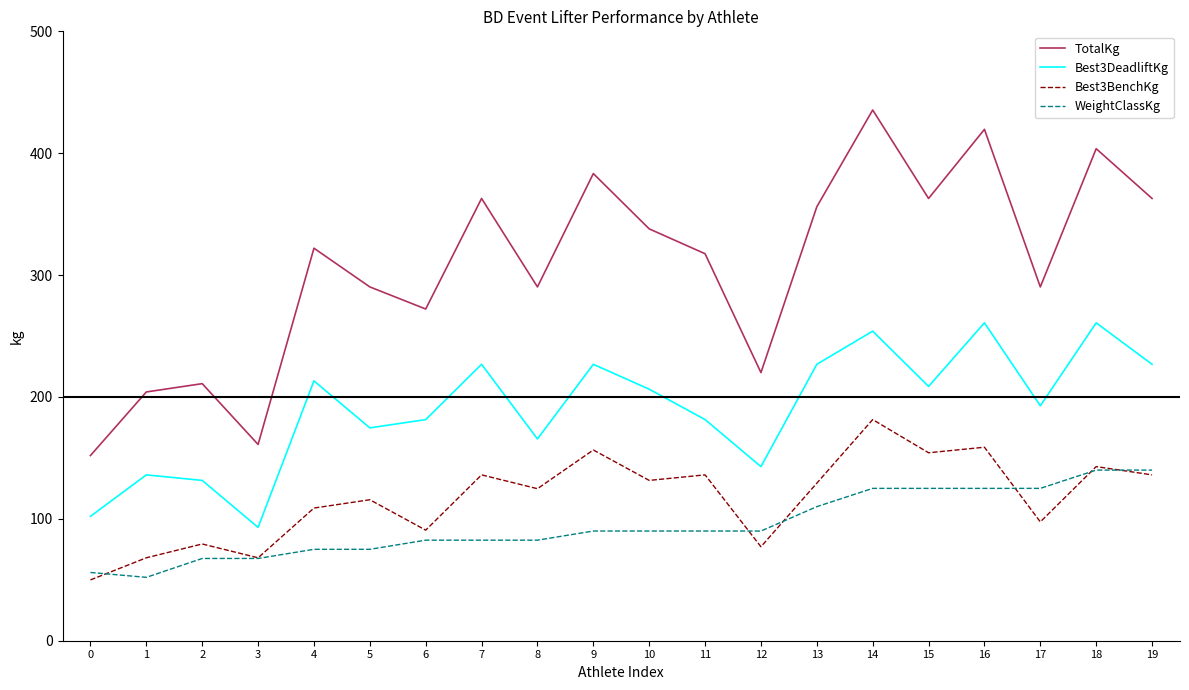

Which series has the largest range (max minus min)?

TotalKg